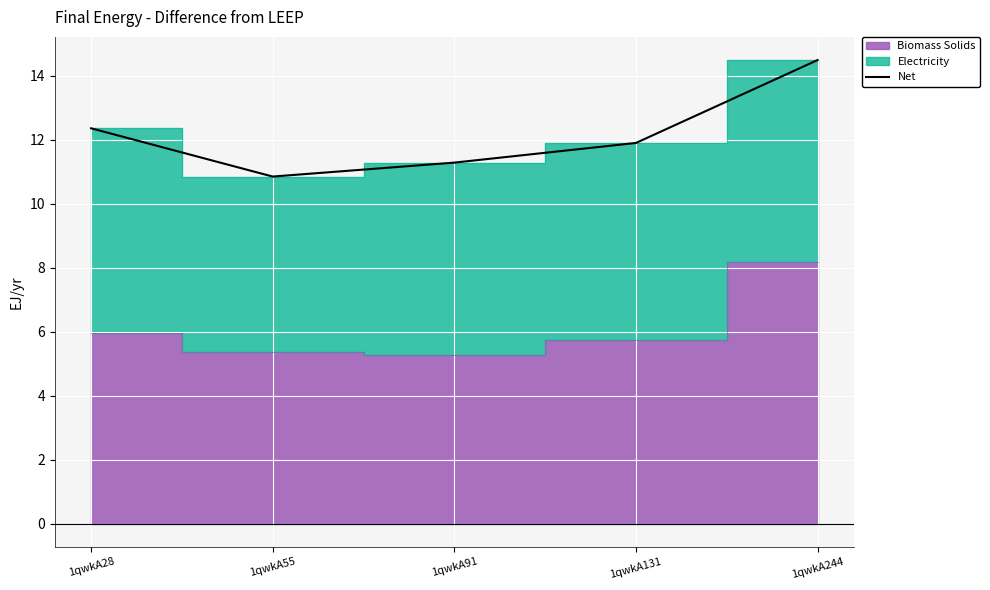

Reading right to left, list all the values displayed in this chart.

14.5	11.9	11.3	10.8	12.4